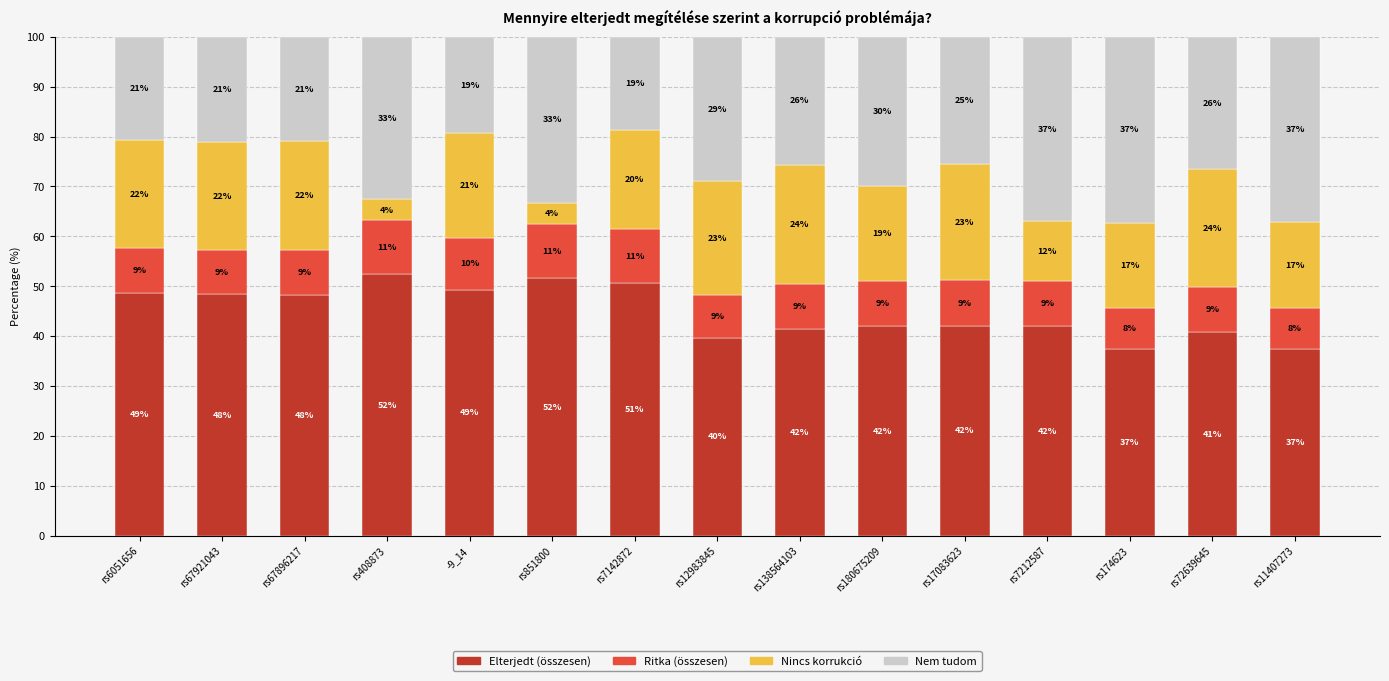

What is the maximum value for Elterjedt (összesen)?

52.4